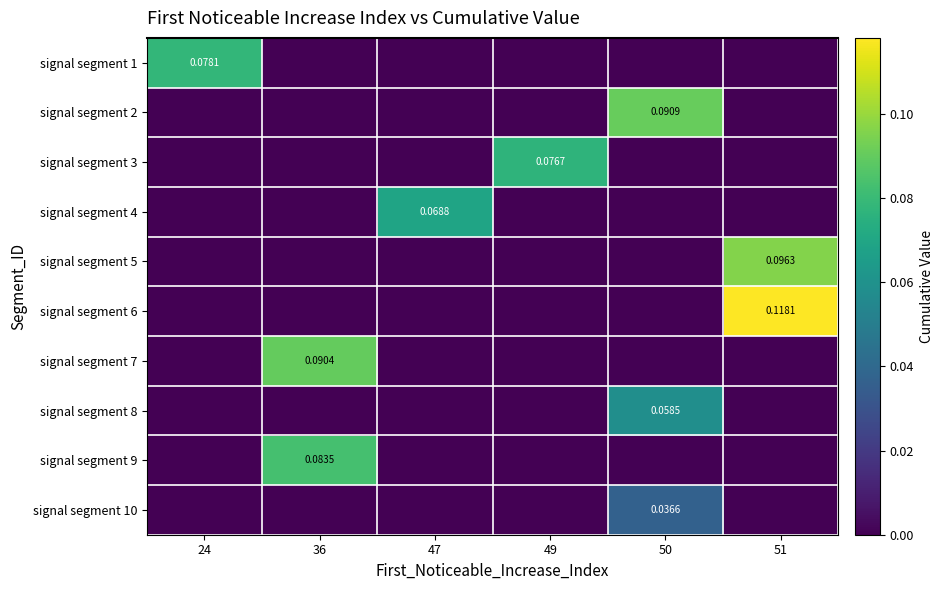

Count the signal segment 5 values in the range 0 to 1.

6